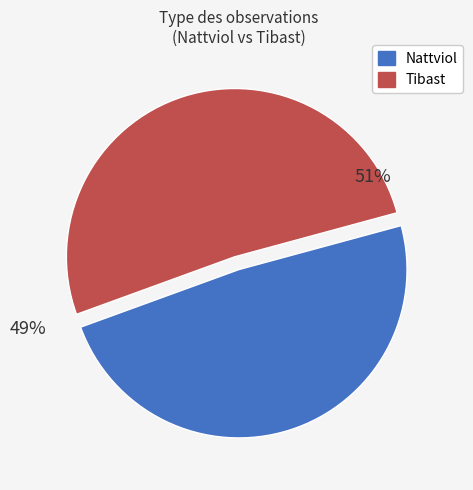

True or false: Nattviol accounts for 49% of the total.

True